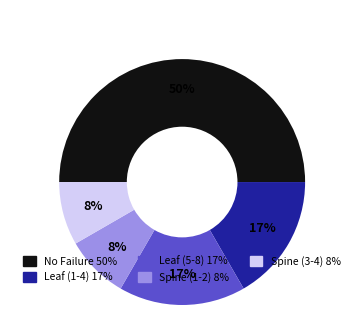

To the nearest percent, what is the average slice percentage?

20%